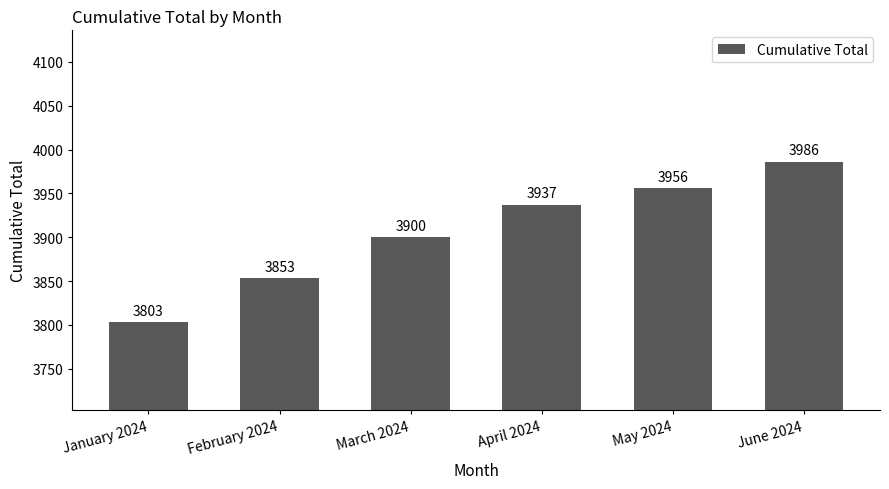

Rank the categories by value from highest to lowest.

June 2024, May 2024, April 2024, March 2024, February 2024, January 2024